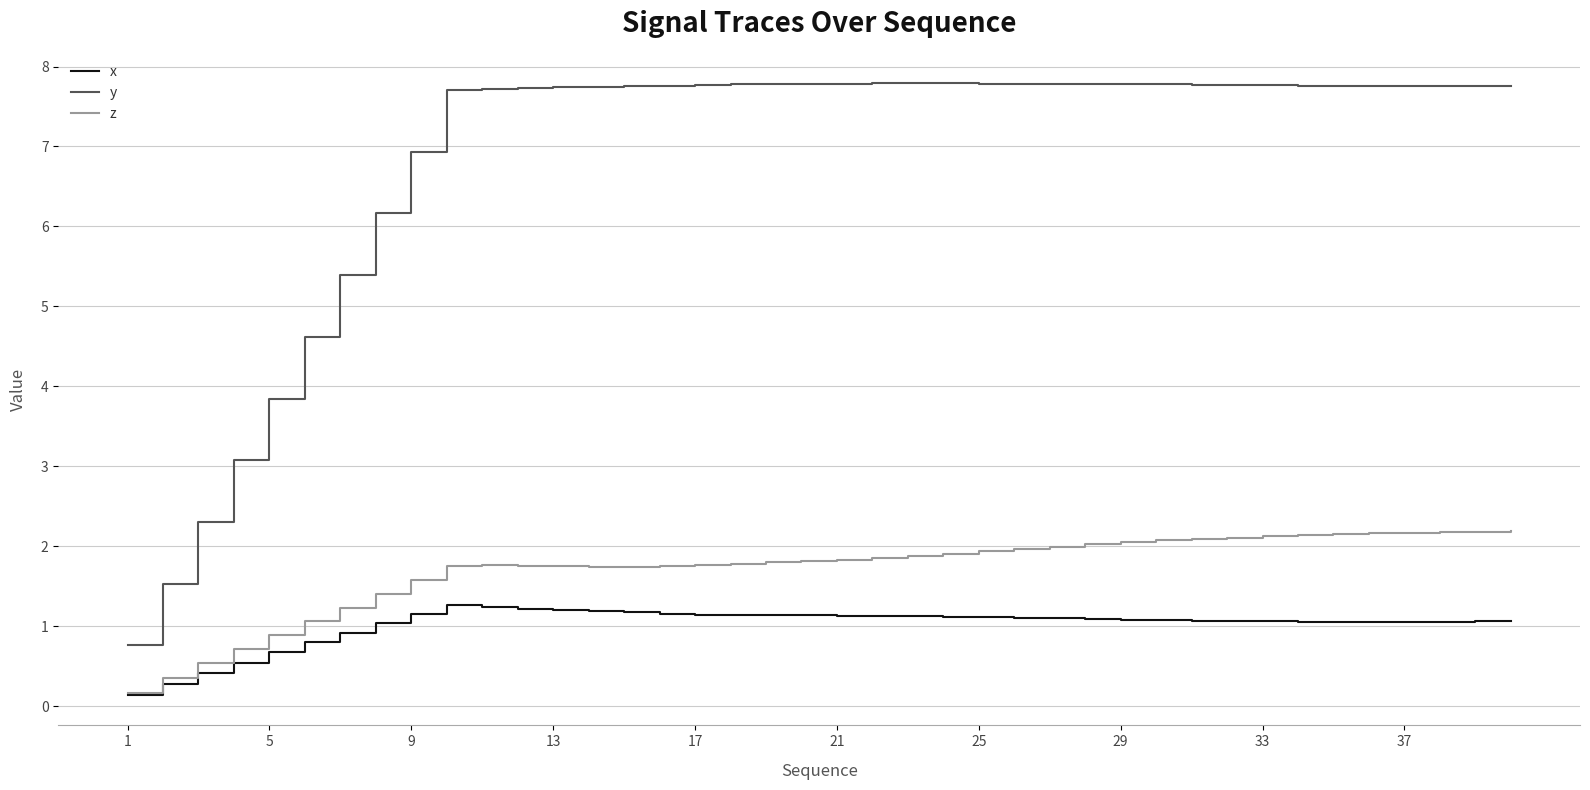

What is the greatest value displayed?

7.8